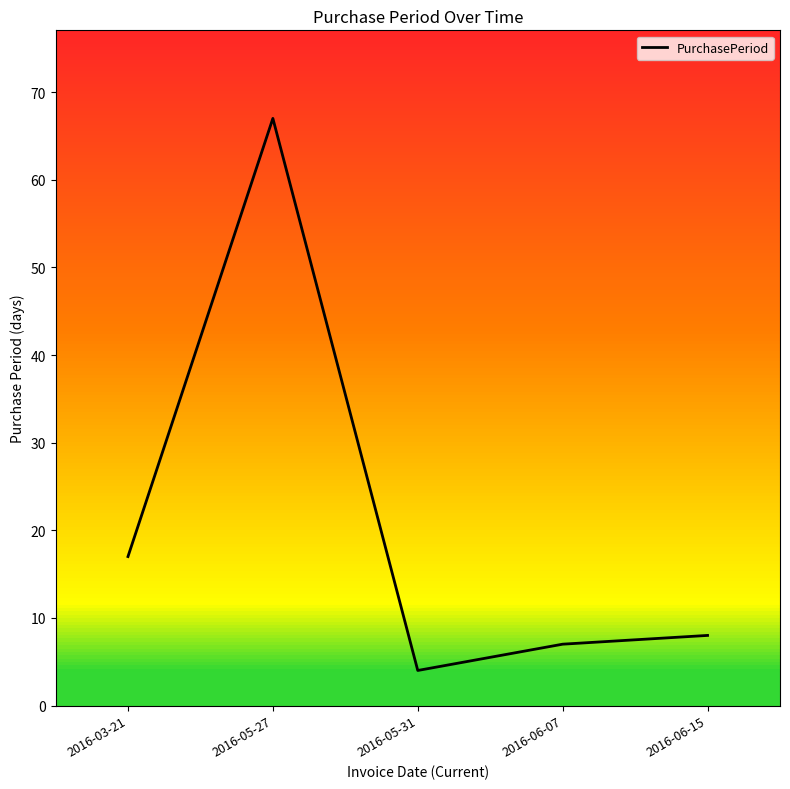

The value at 2016-05-31 is 2. True or false?

False